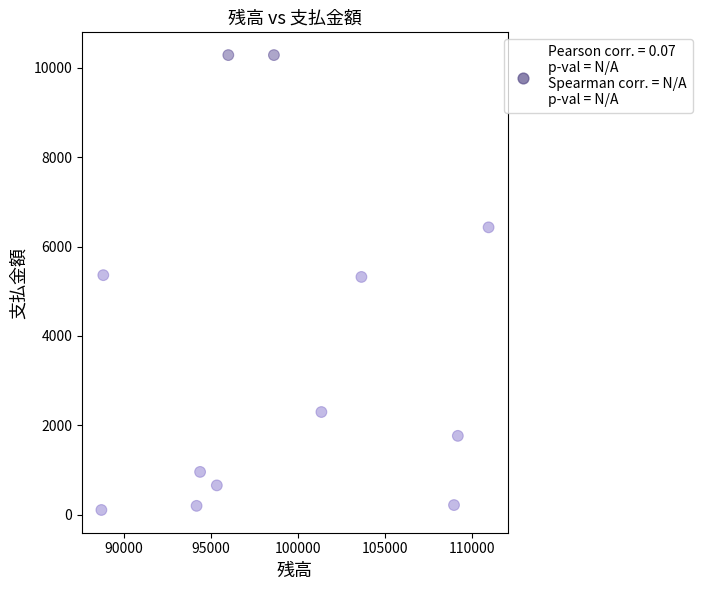

What is the range of Y values (max minus min)?

10170